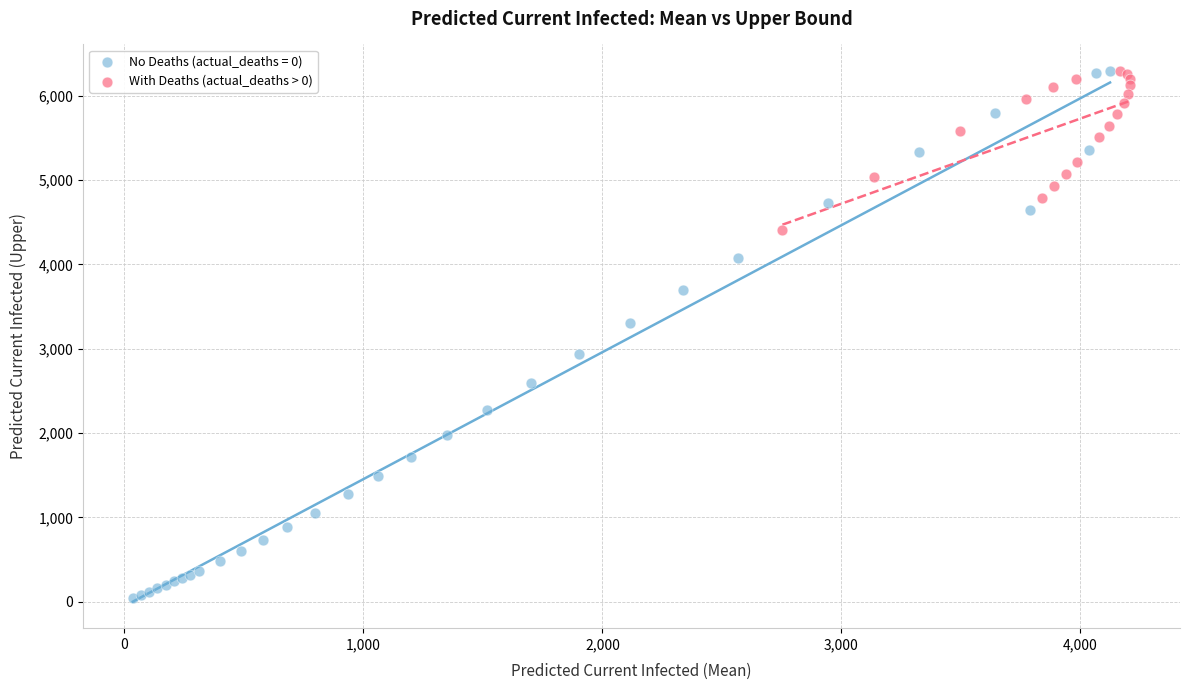

Which series has the largest Y range (max minus min)?

No Deaths (actual_deaths = 0)